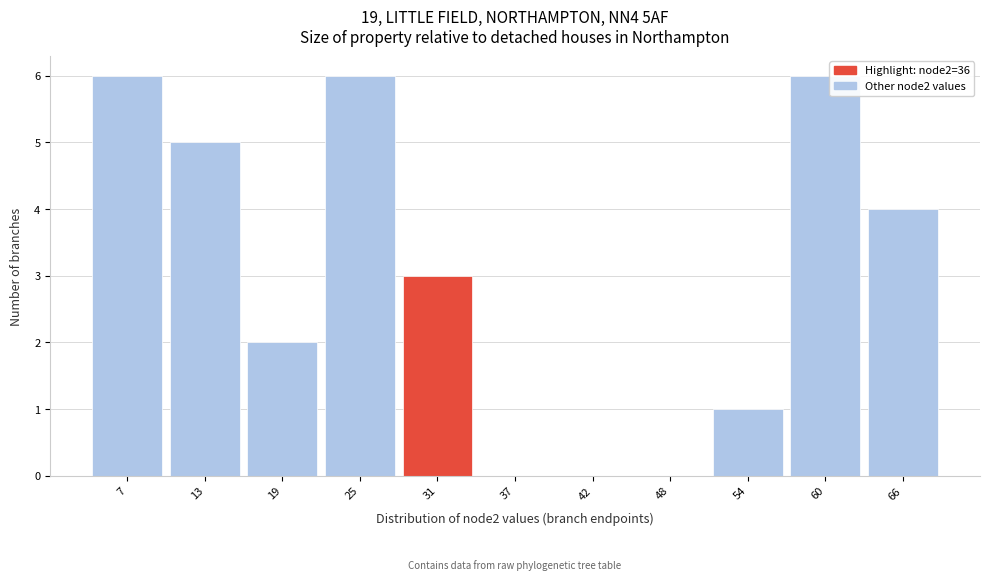

Reading left to right, what are all the values shown in this chart?

7=6	13=5	19=2	25=6	31=3	37=0	42=0	48=0	54=1	60=6	66=4